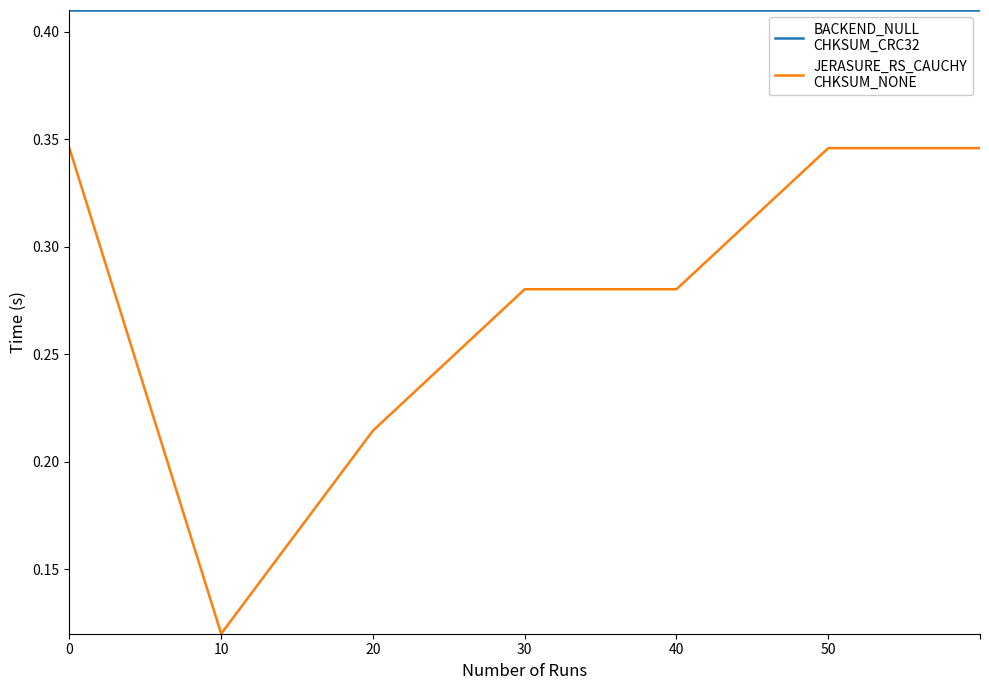

What is the smallest value displayed?

0.1